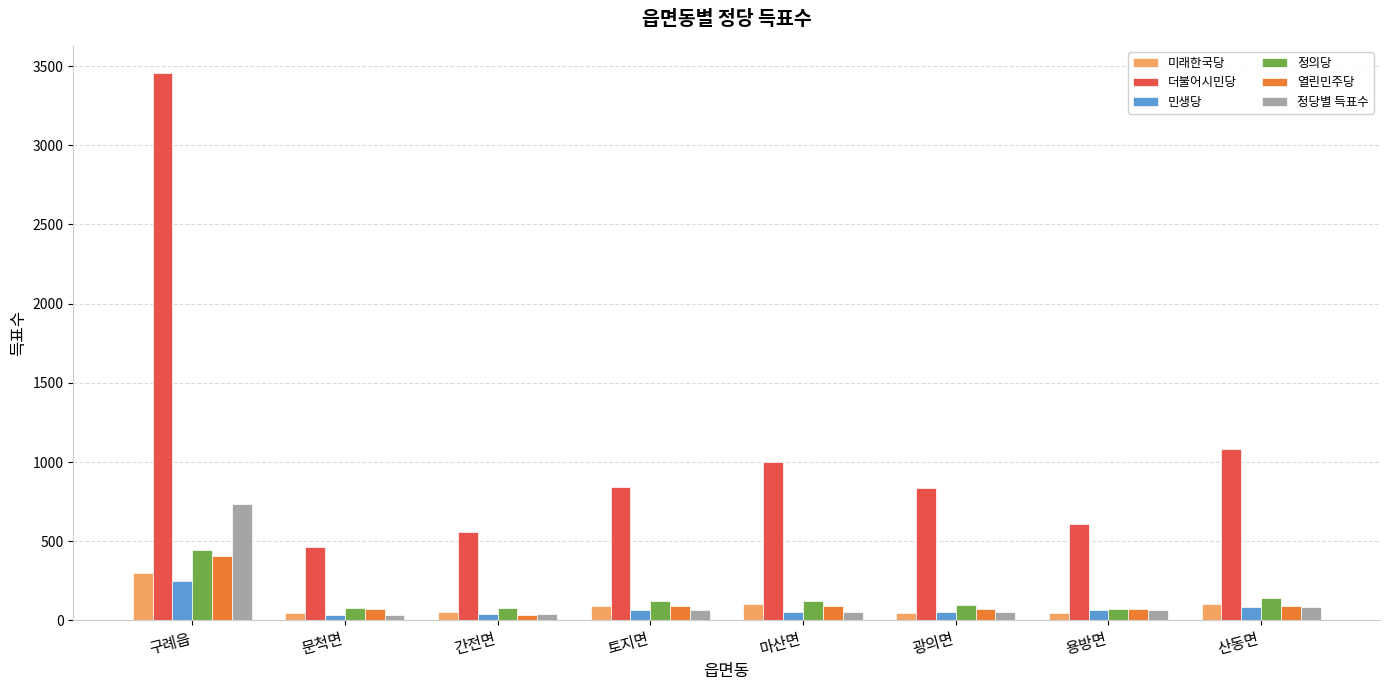

How many data points in 정의당 are less than 121?

4